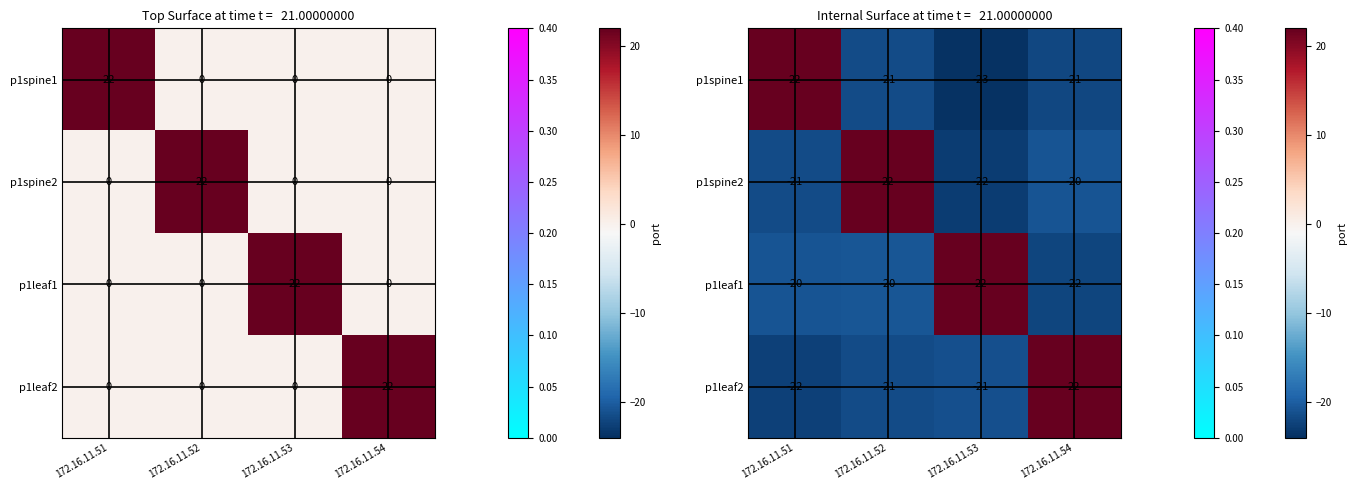

What is the maximum value shown in the chart?

22.0